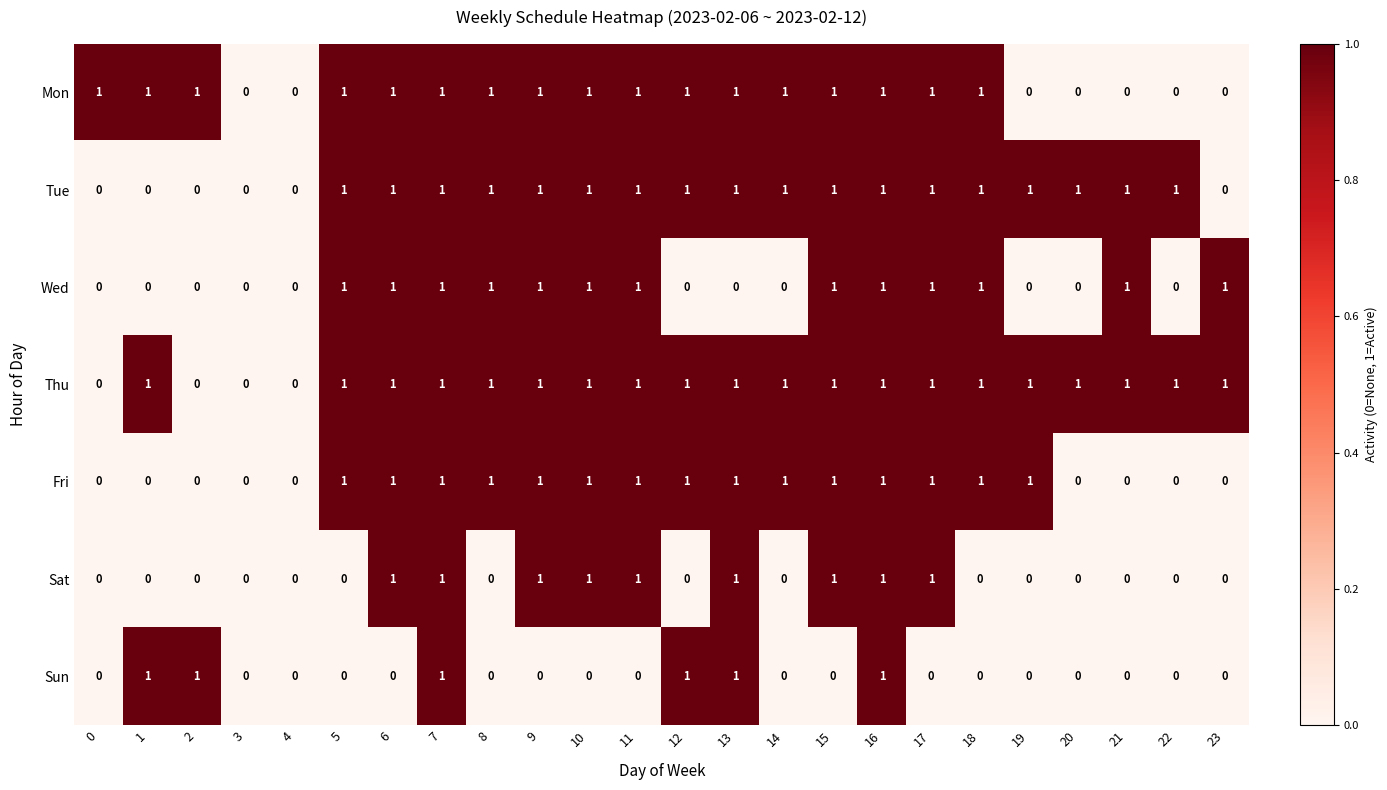

What is the total value across all series at 1?

3